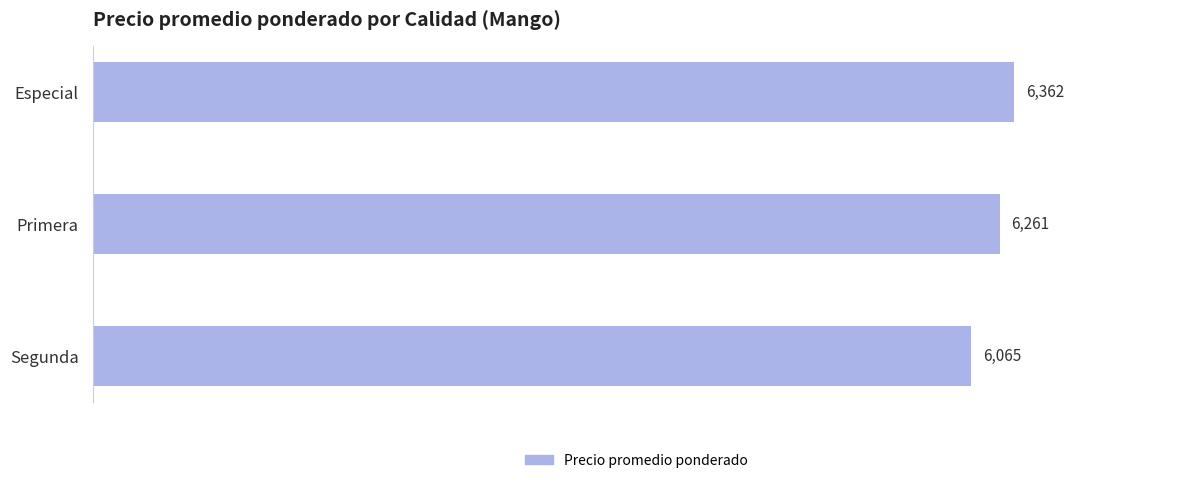

List the labels in order of value, smallest first.

Segunda, Primera, Especial